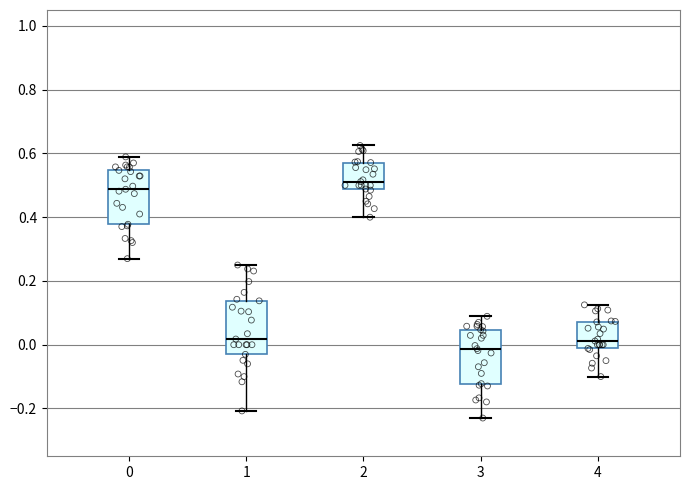

Where does the median line of the box at x = 1 sit on the y-axis? The values are not printed on the chart, so give them approximately, as read against the axis.

0.02